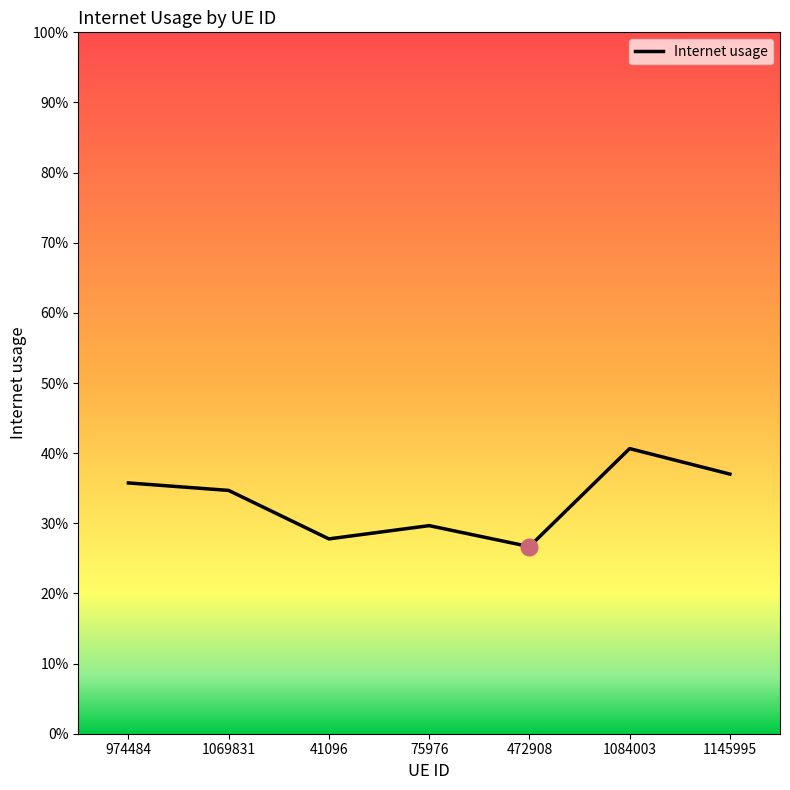

How many points are lower than both their immediate neighbors (excluding endpoints)?

2